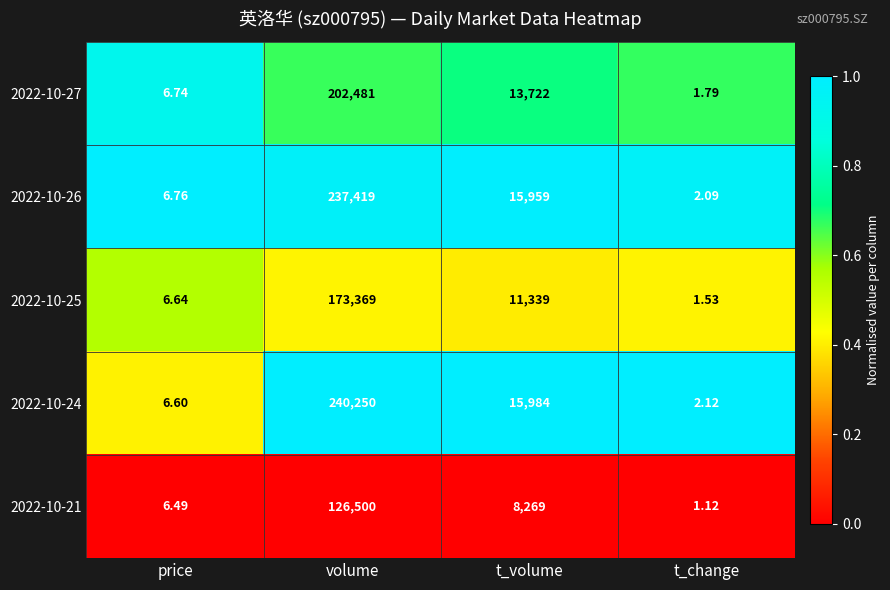

Which category has the highest value across all series?

volume